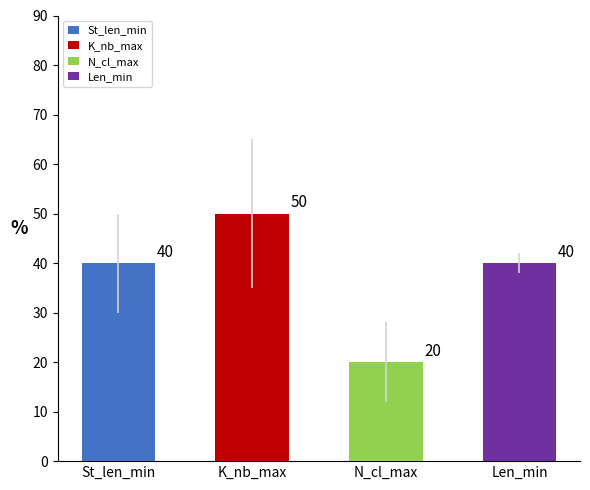

What is the value of the K_nb_max bar at the 3rd from the left?

50